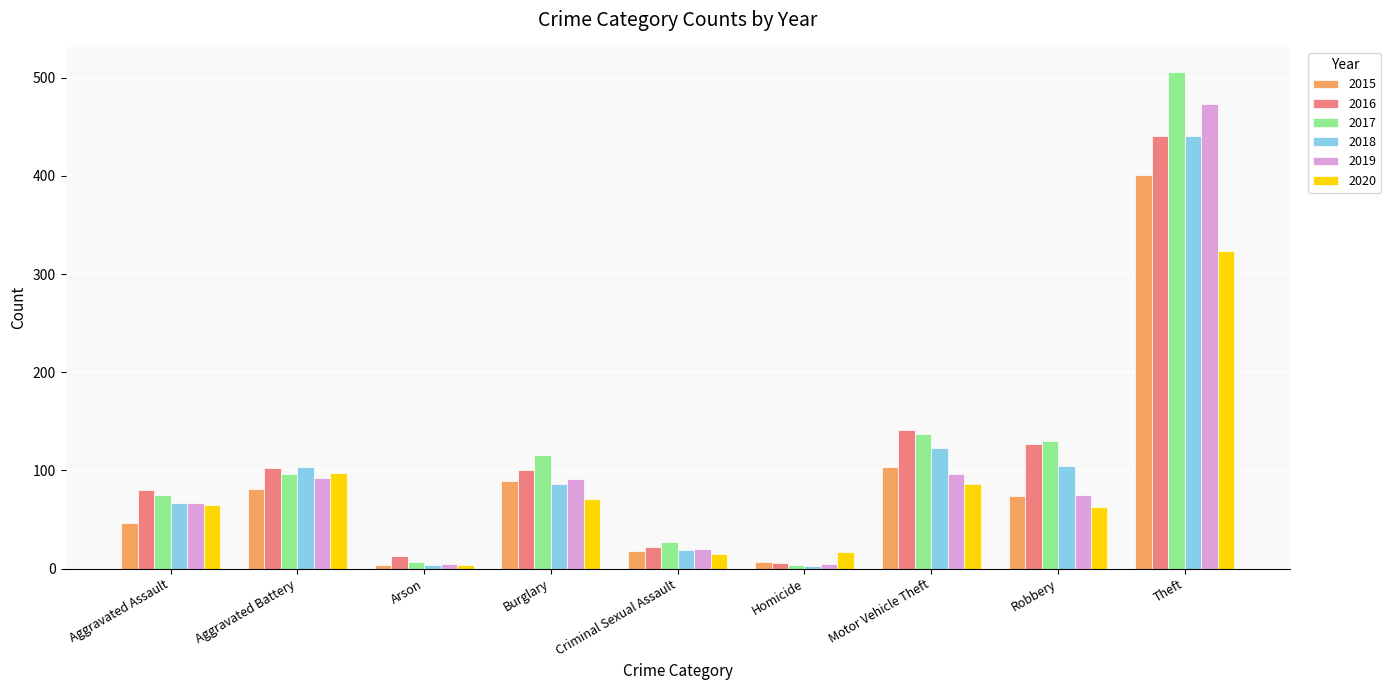

What is the greatest value displayed?

506